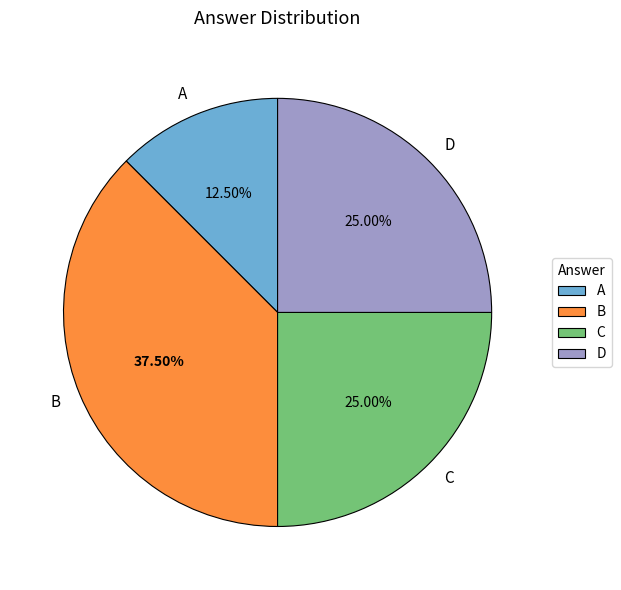

Approximately how many times larger is the value at C compared to A?

2.0